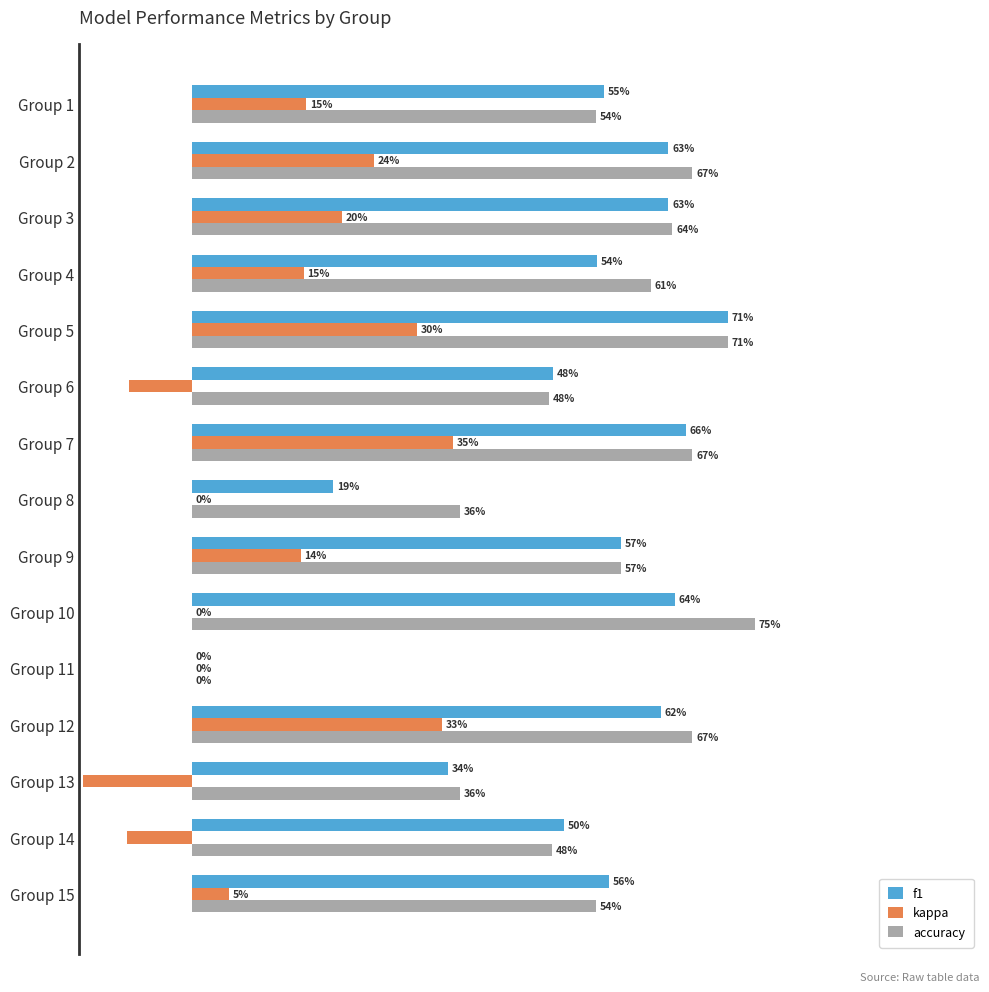

How many f1 values are between 0 and 1?

15